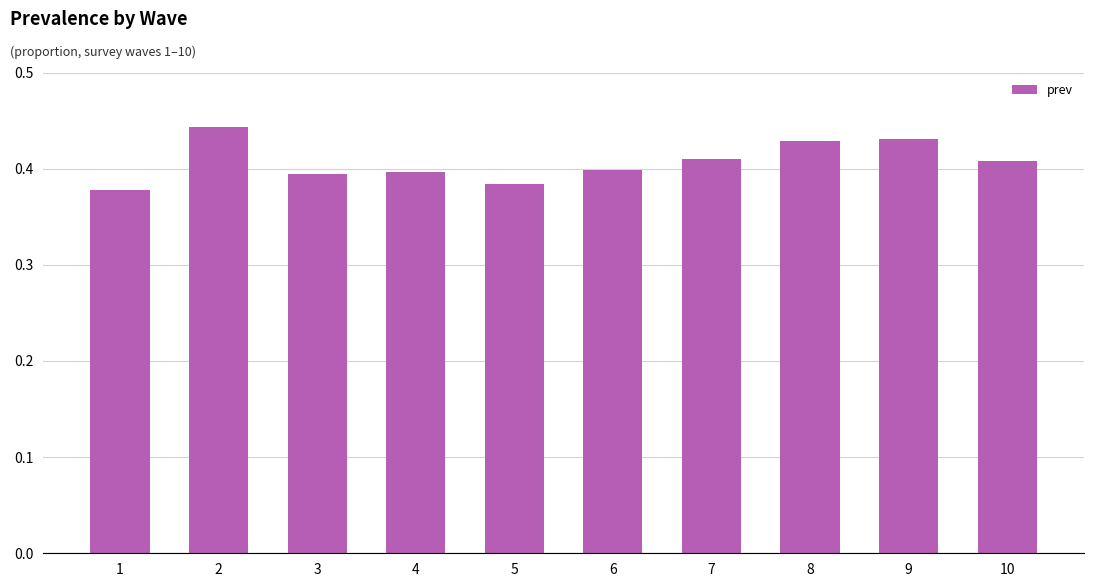

Count the values in the range 0 to 1.

10